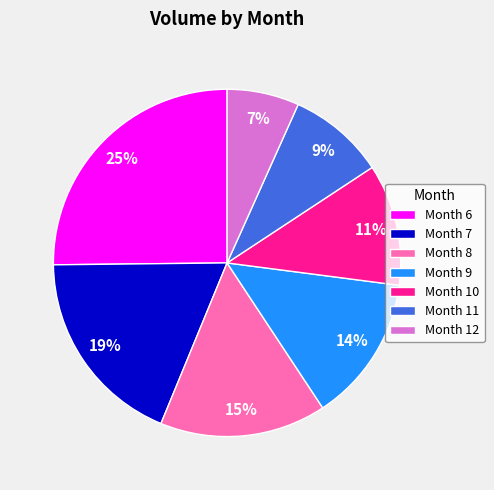

Is the sum of Month 12 and Month 8 greater than half?

No